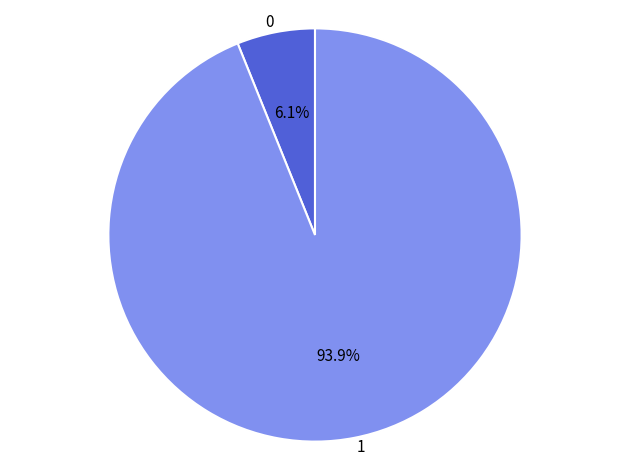

How many slices are in this pie chart?

2